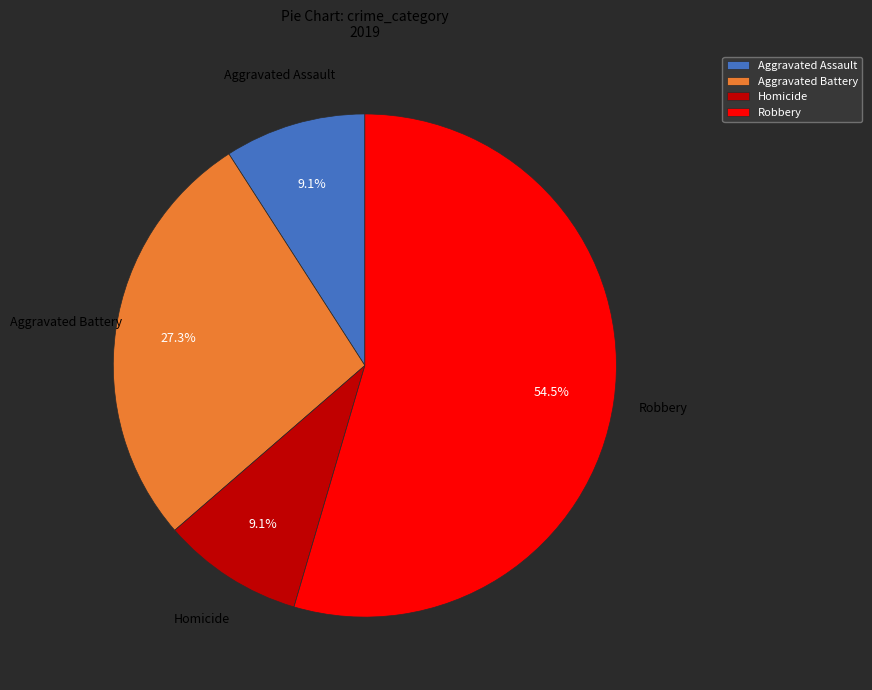

Which category has the biggest portion of the pie?

Robbery